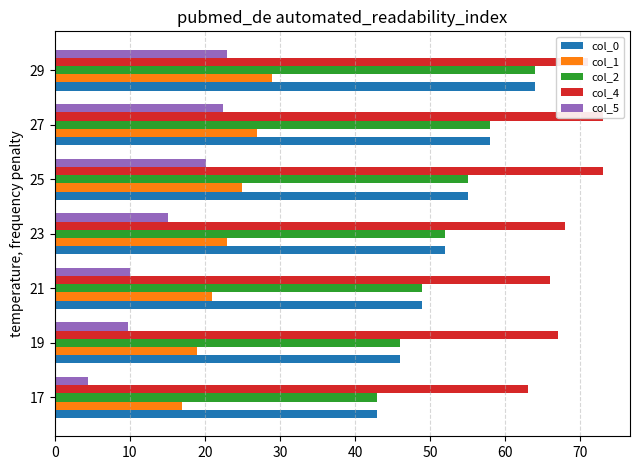

The value of col_0 at 23 is 15.2. True or false?

False